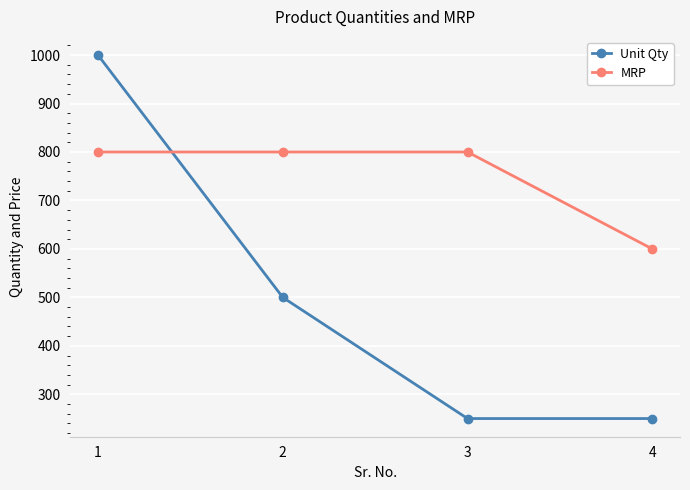

List the series in order of their peak value, highest first.

Unit Qty, MRP